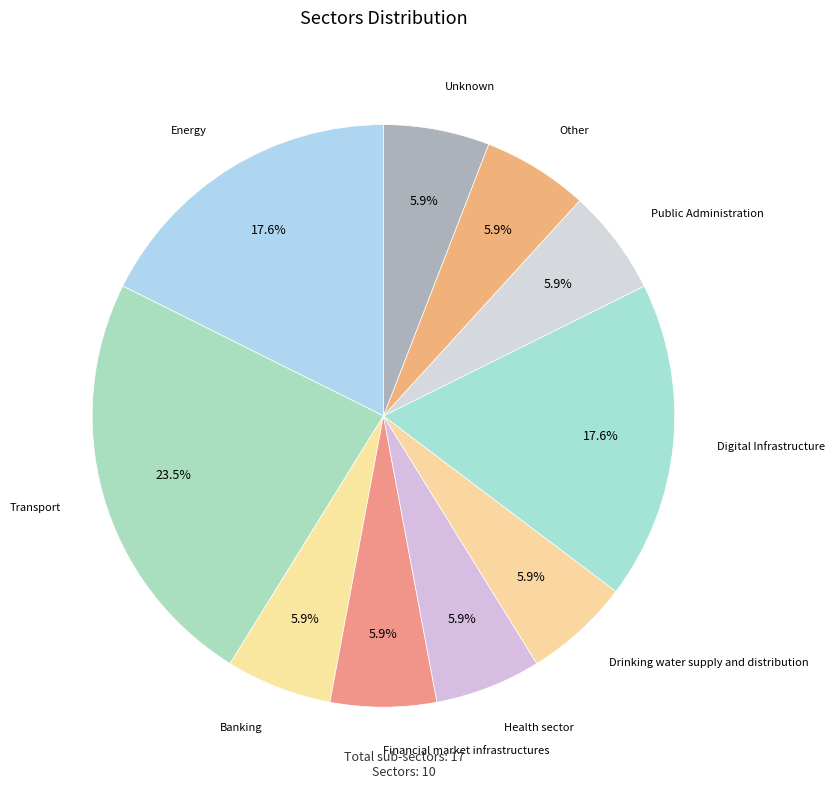

What is the ratio of the value at Financial market infrastructures to the value at Drinking water supply and distribution?

1.0